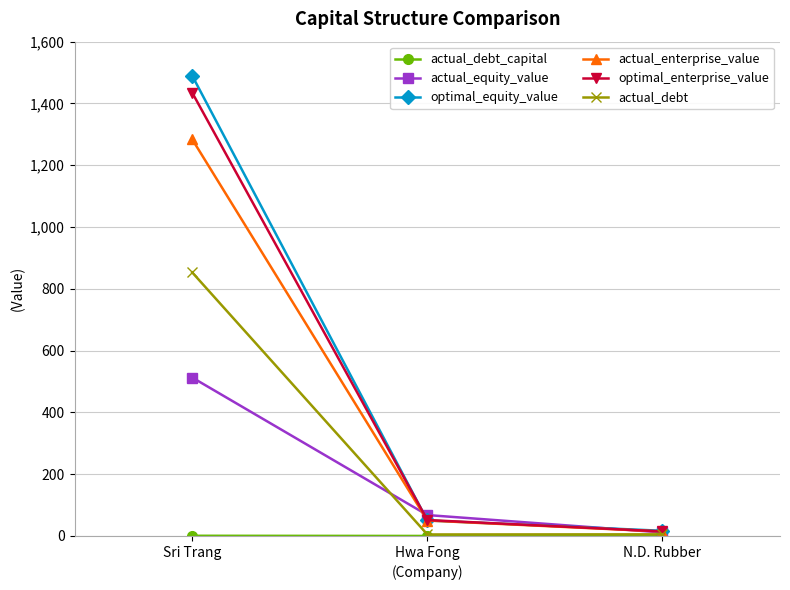

At which category is the sum across all series the highest?

Sri Trang